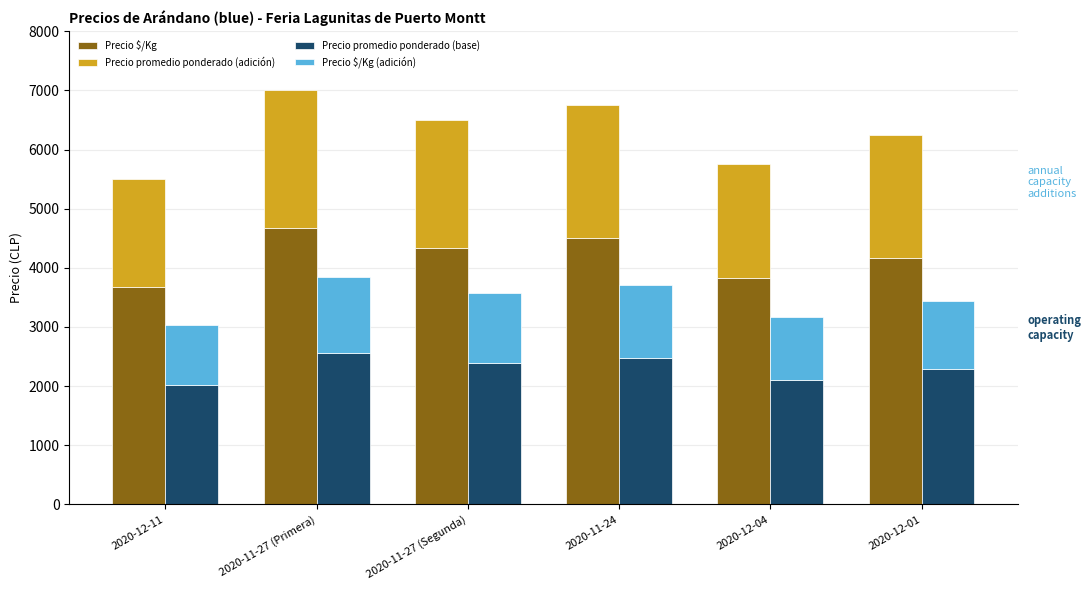

Rank the categories by Precio $/Kg (adición) value from highest to lowest.

2020-11-27 (Primera), 2020-11-24, 2020-11-27 (Segunda), 2020-12-01, 2020-12-04, 2020-12-11